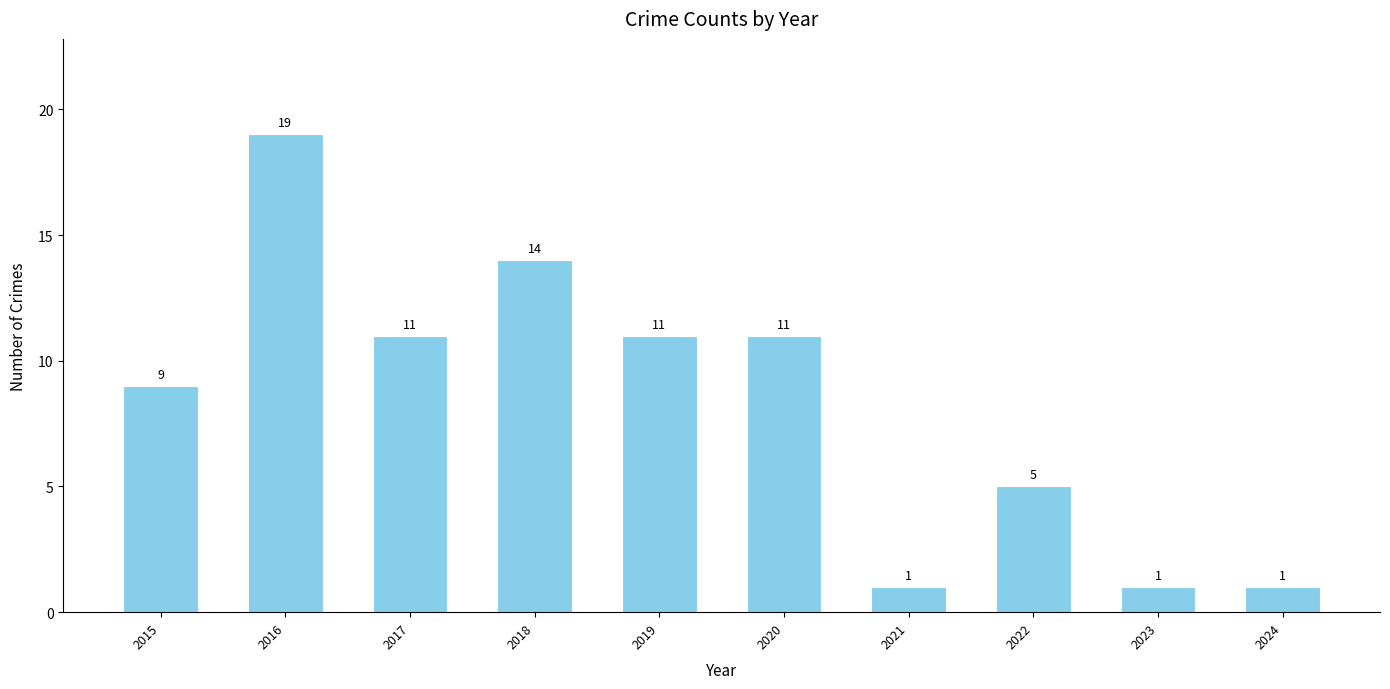

Count the number of data series in this chart.

1